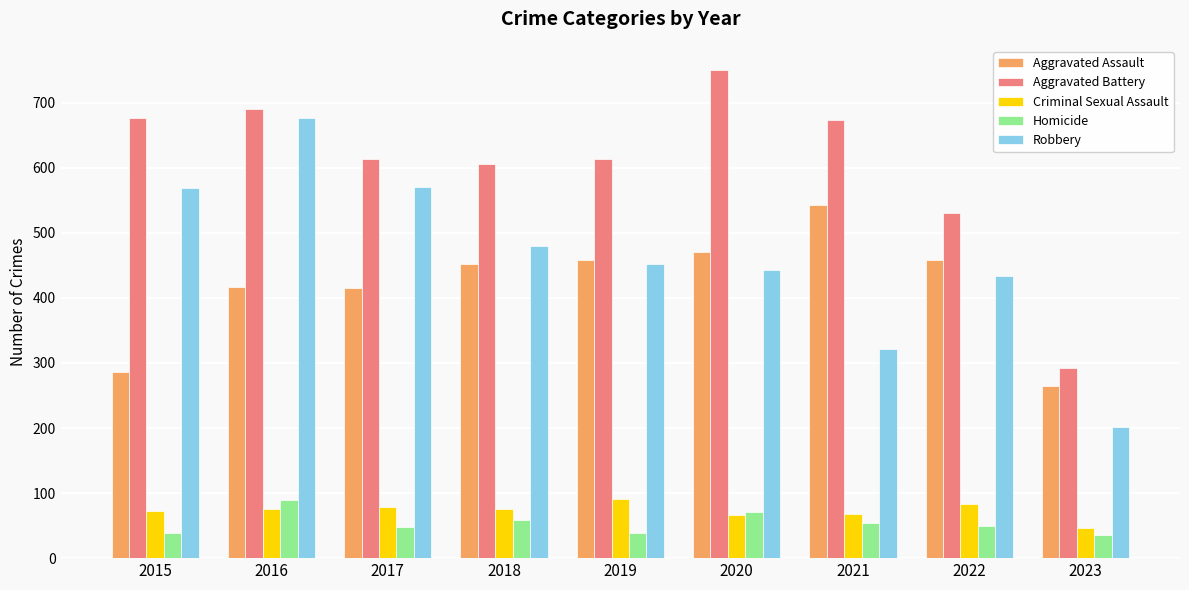

What is the total value across all series at 2022?

1554